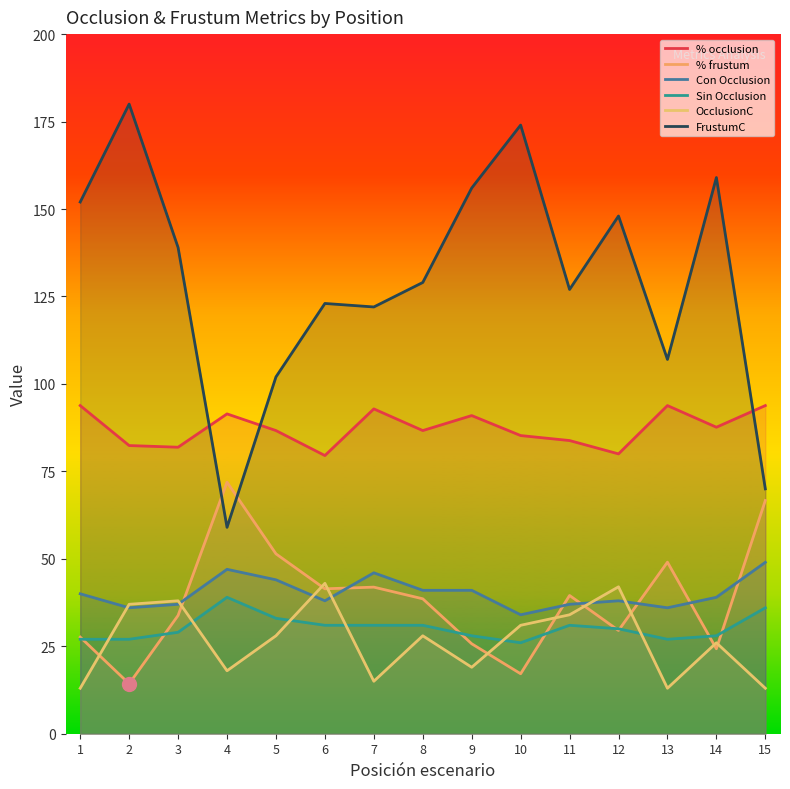

Is the value of FrustumC at 6 greater than the value of Sin Occlusion at 14?

Yes